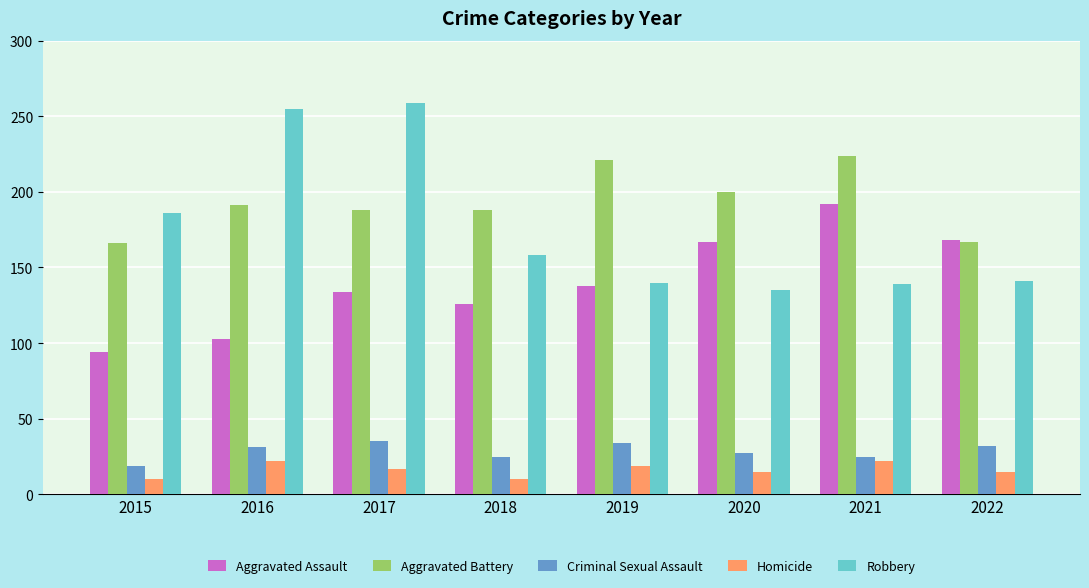

What is the spread (max minus min) of values at 2022?

153